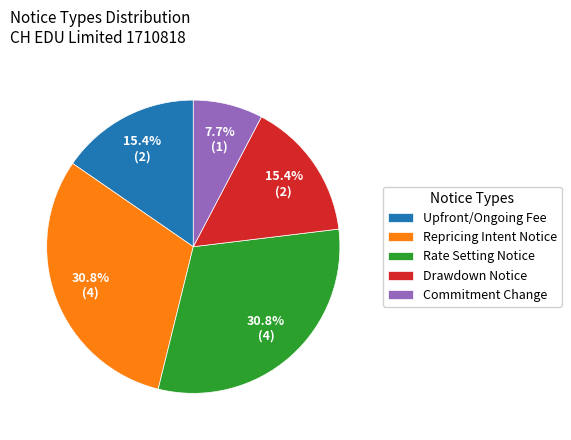

What percentage is NOT represented by Drawdown Notice?

84.6%